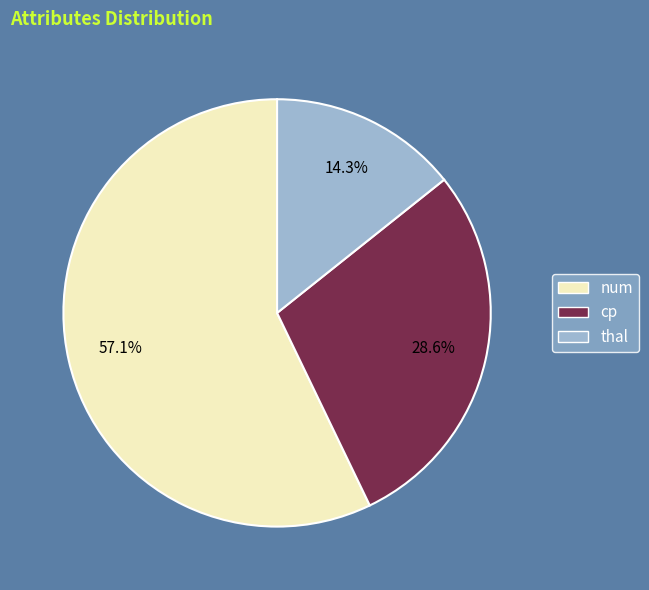

Is there any slice that represents more than half of the pie?

Yes